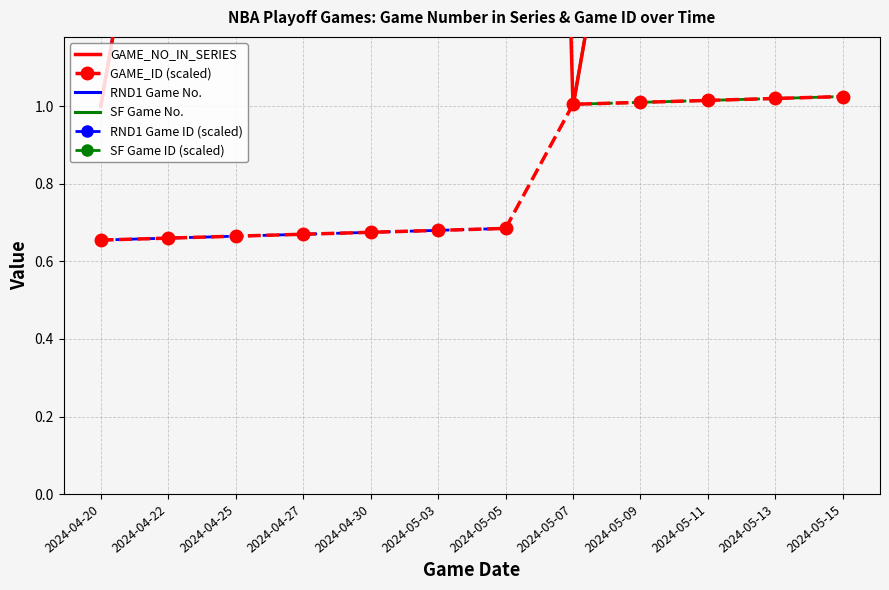

Reading right to left, list all the values displayed in this chart.

GAME_NO_IN_SERIES: 2024-05-15=5.0	2024-05-13=4.0	2024-05-11=3.0	2024-05-09=2.0	2024-05-07=1.0	2024-05-05=7.0	2024-05-03=6.0	2024-04-30=5.0	2024-04-27=4.0	2024-04-25=3.0	2024-04-22=2.0	2024-04-20=1.0
GAME_ID_normalized: 2024-05-15=1.0	2024-05-13=1.0	2024-05-11=1.0	2024-05-09=1.0	2024-05-07=1.0	2024-05-05=0.7	2024-05-03=0.7	2024-04-30=0.7	2024-04-27=0.7	2024-04-25=0.7	2024-04-22=0.7	2024-04-20=0.7